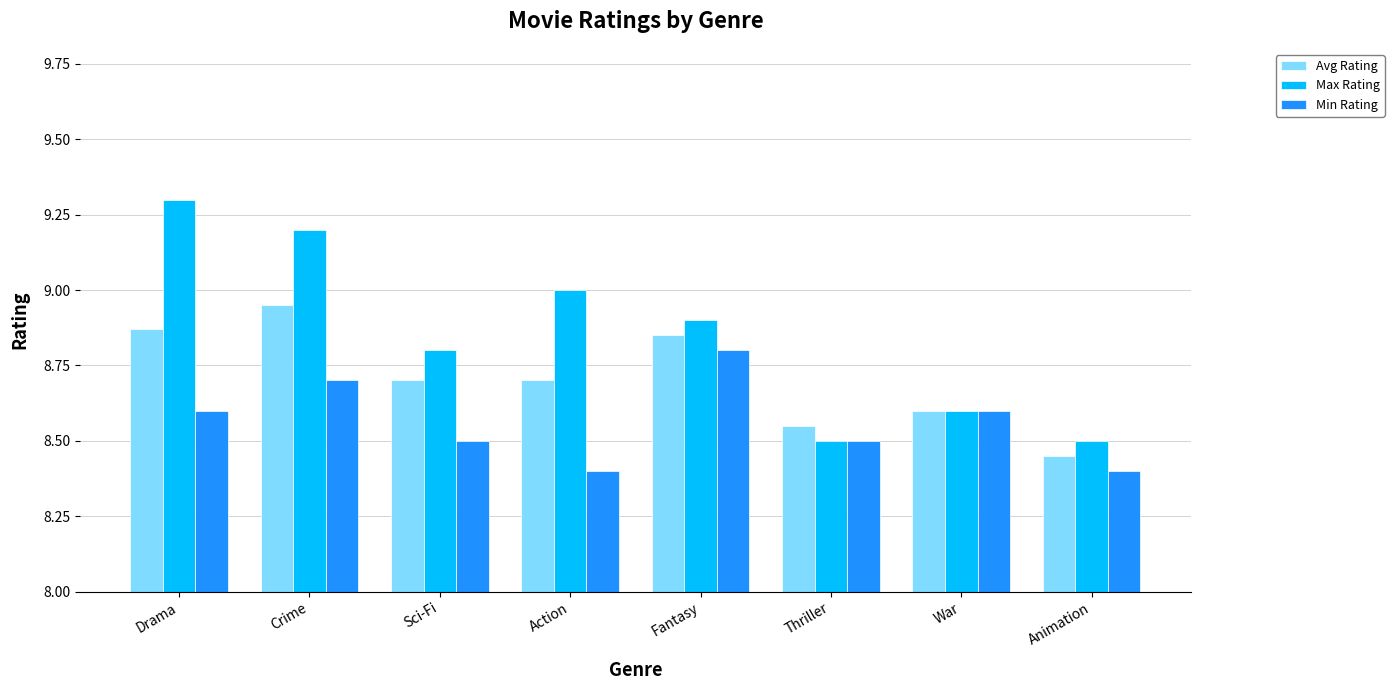

What is the greatest value displayed?

9.3